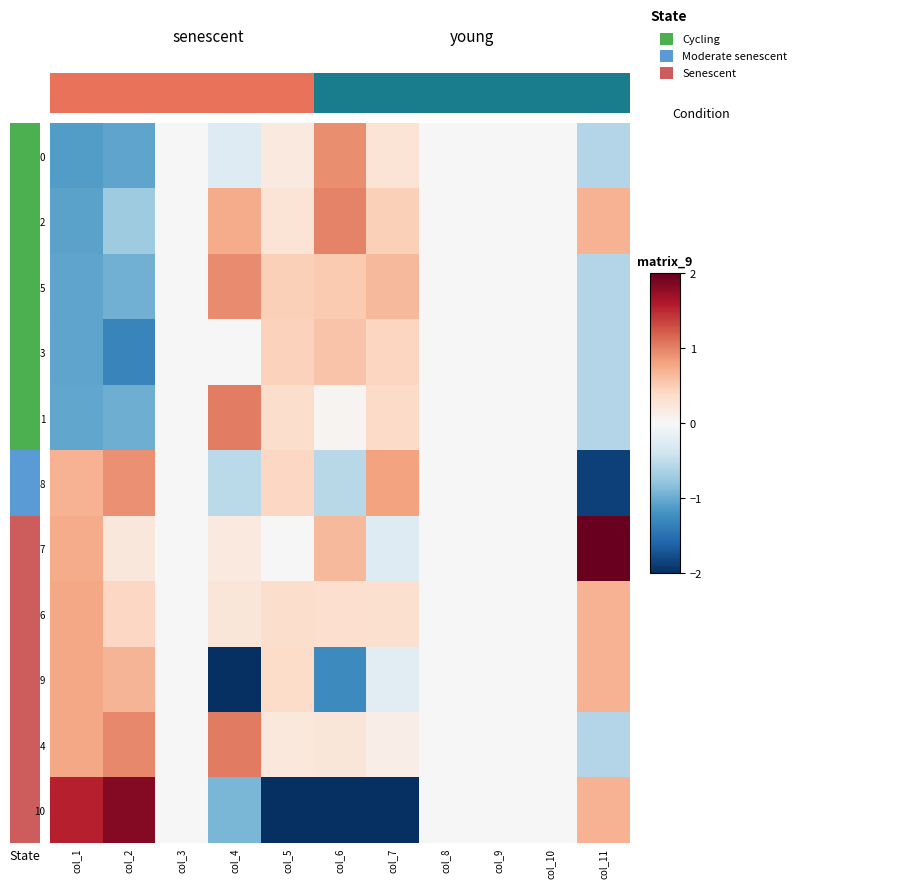

At which category is the sum across all series the highest?

col_2